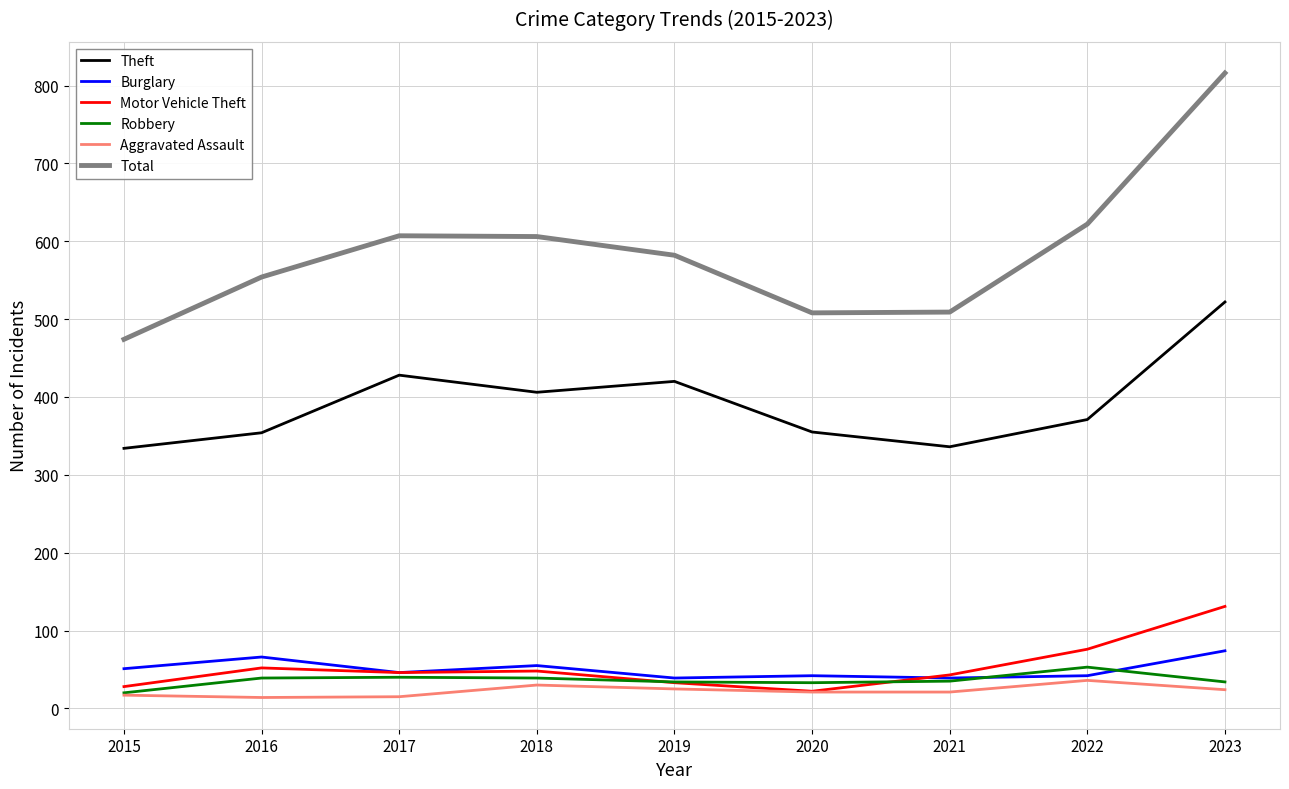

Where is the first local minimum for Theft?

2018